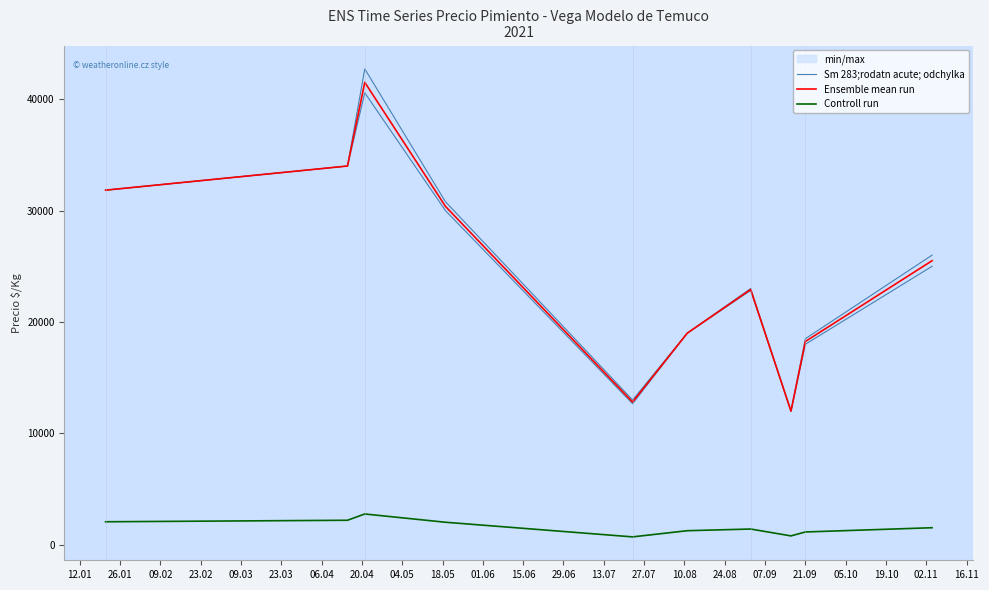

What is the minimum value for Ensemble mean run?

12000.0